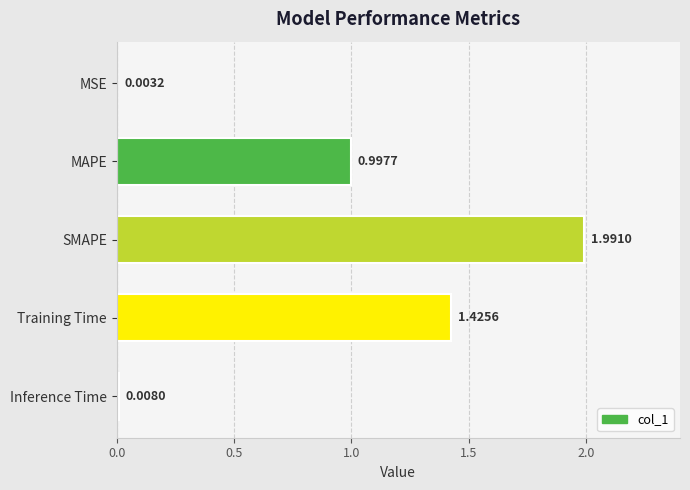

Between SMAPE and Training Time, which is larger?

SMAPE